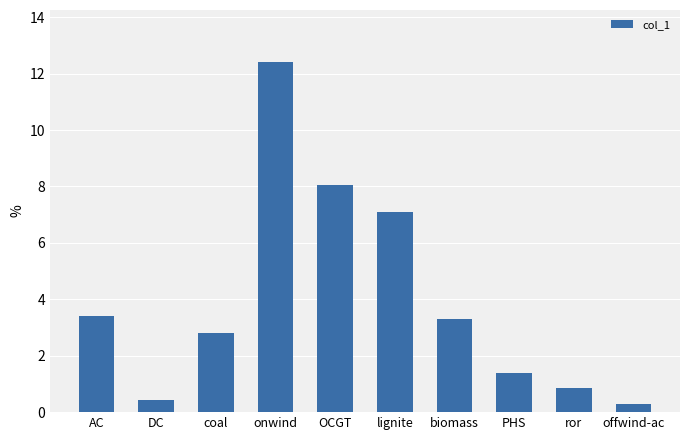

What is the ratio of the value at onwind to the value at OCGT?

1.5